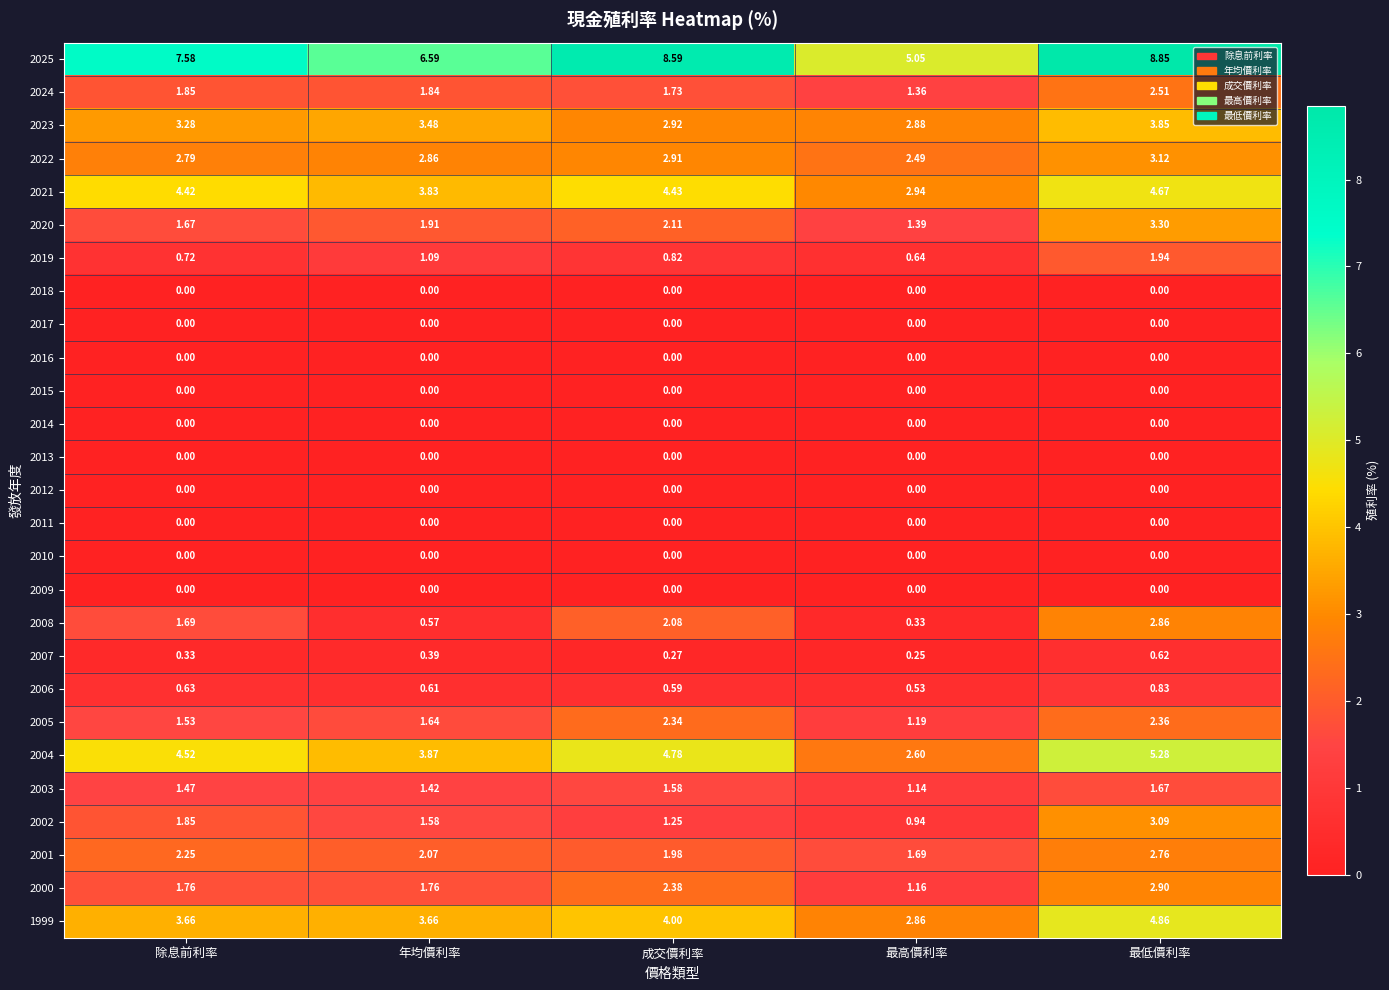

At which category is the sum across all series the highest?

最低價利率